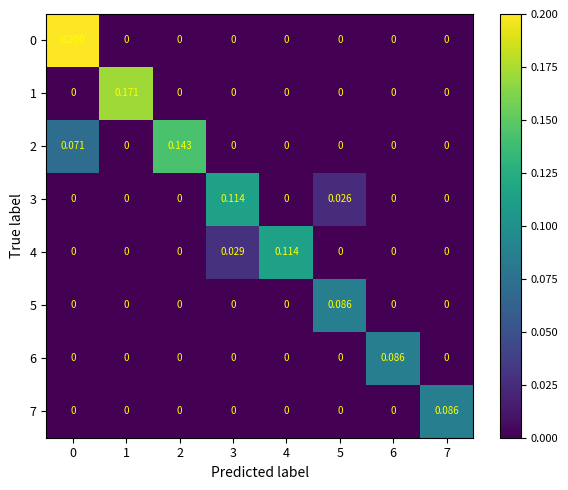

Is the value of 3 at 3 greater than the value of 7 at 4?

Yes